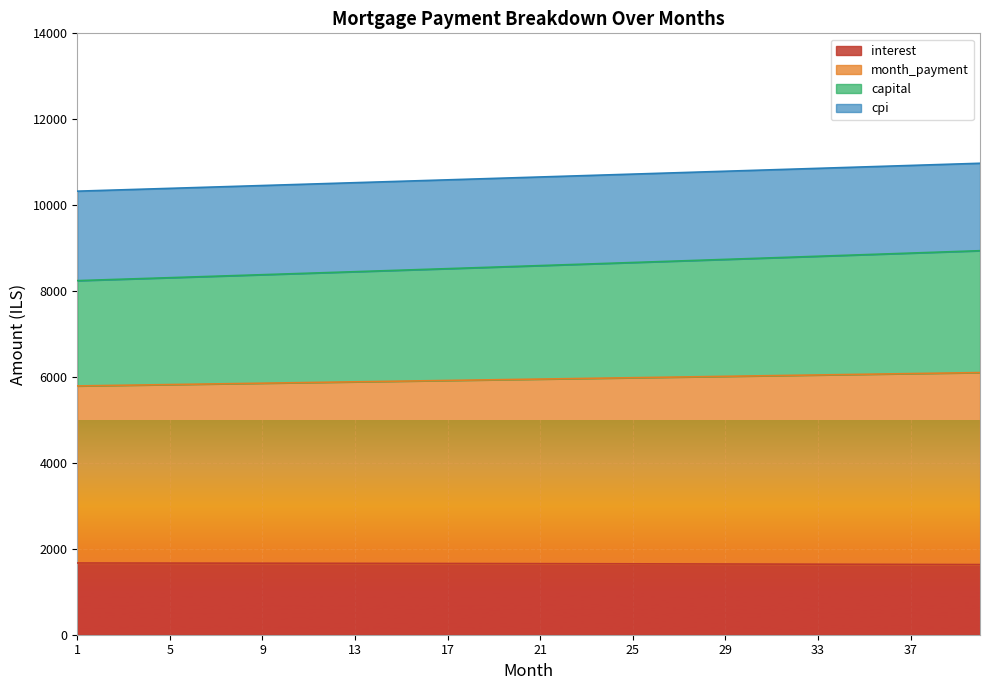

Between 39 and 29, which is larger?

29